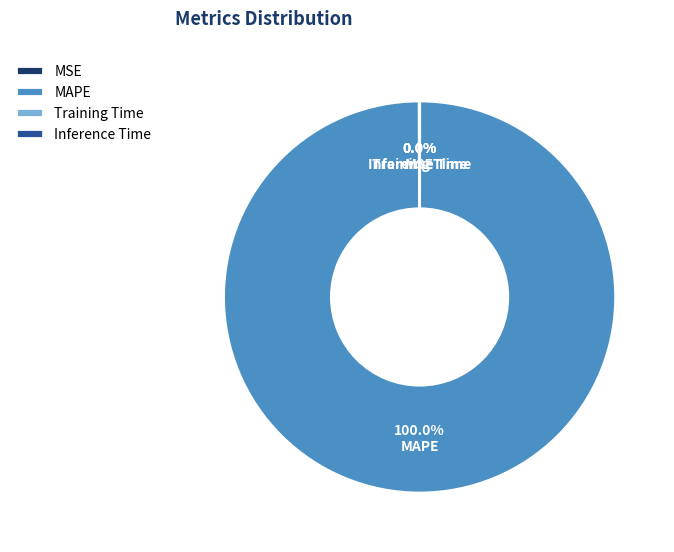

True or false: MAPE accounts for 100% of the total.

True